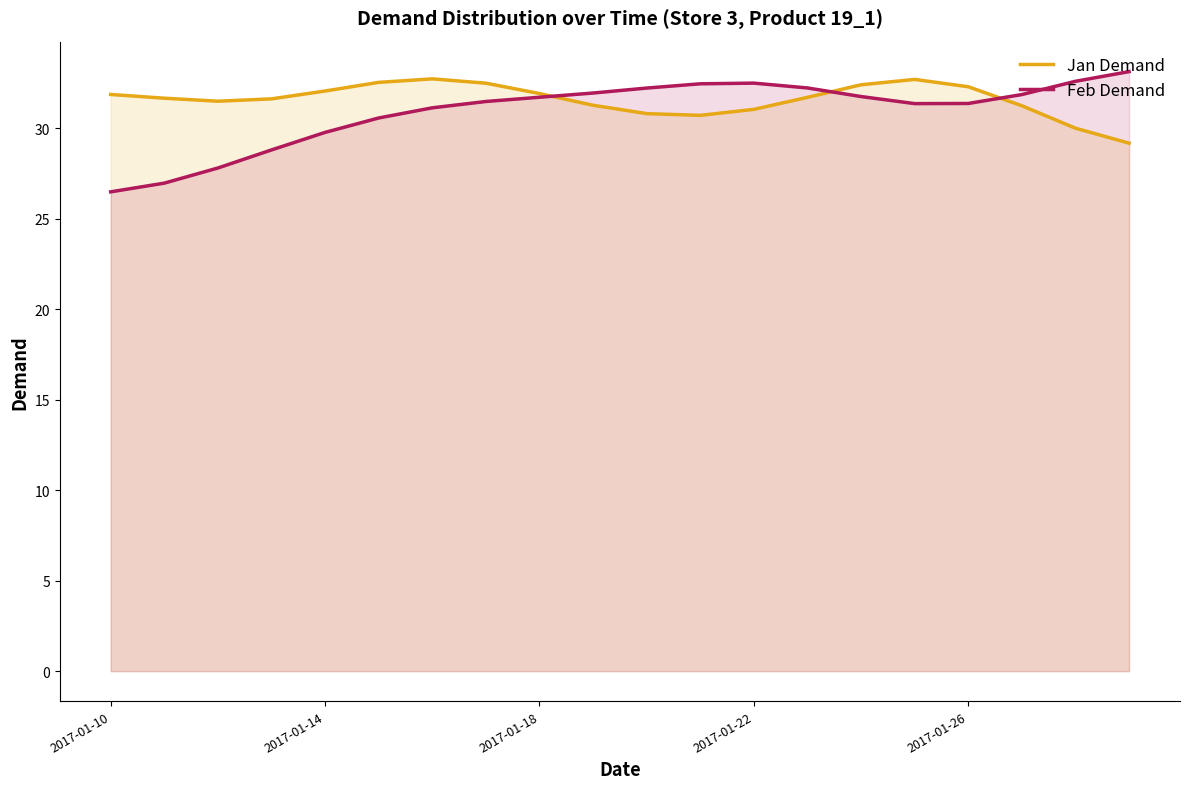

What are all the series names shown in the legend?

Jan Demand, Feb Demand